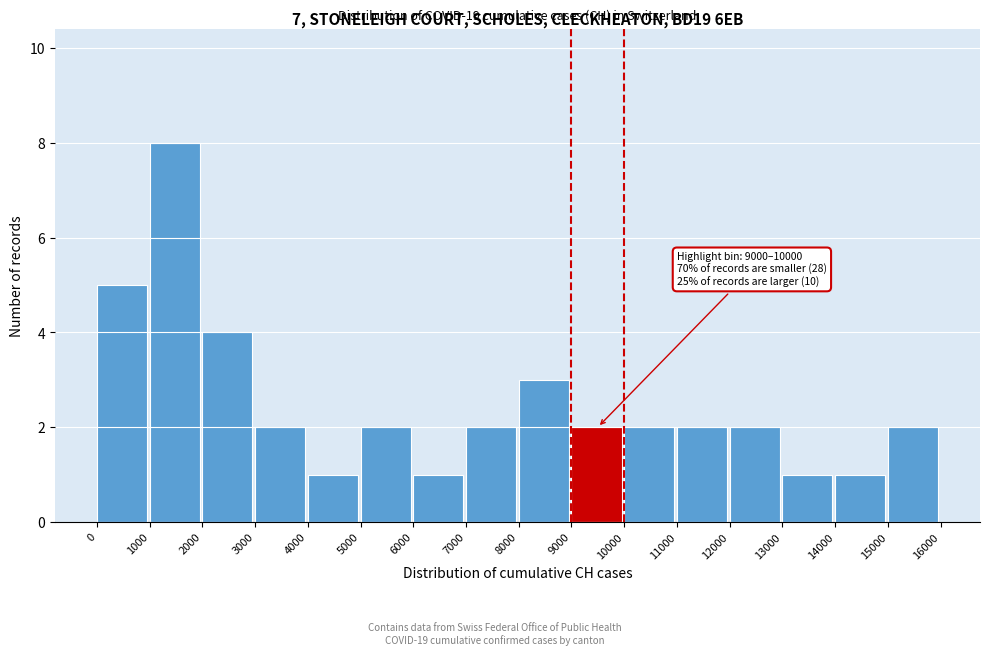

Over which range of the x-axis is the bar tallest?

1000 to 2000